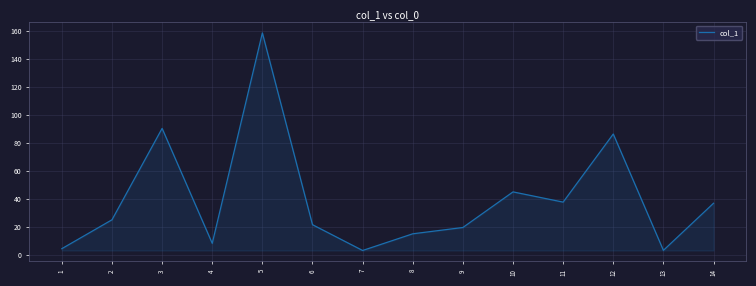

How many lines are shown in the chart?

1